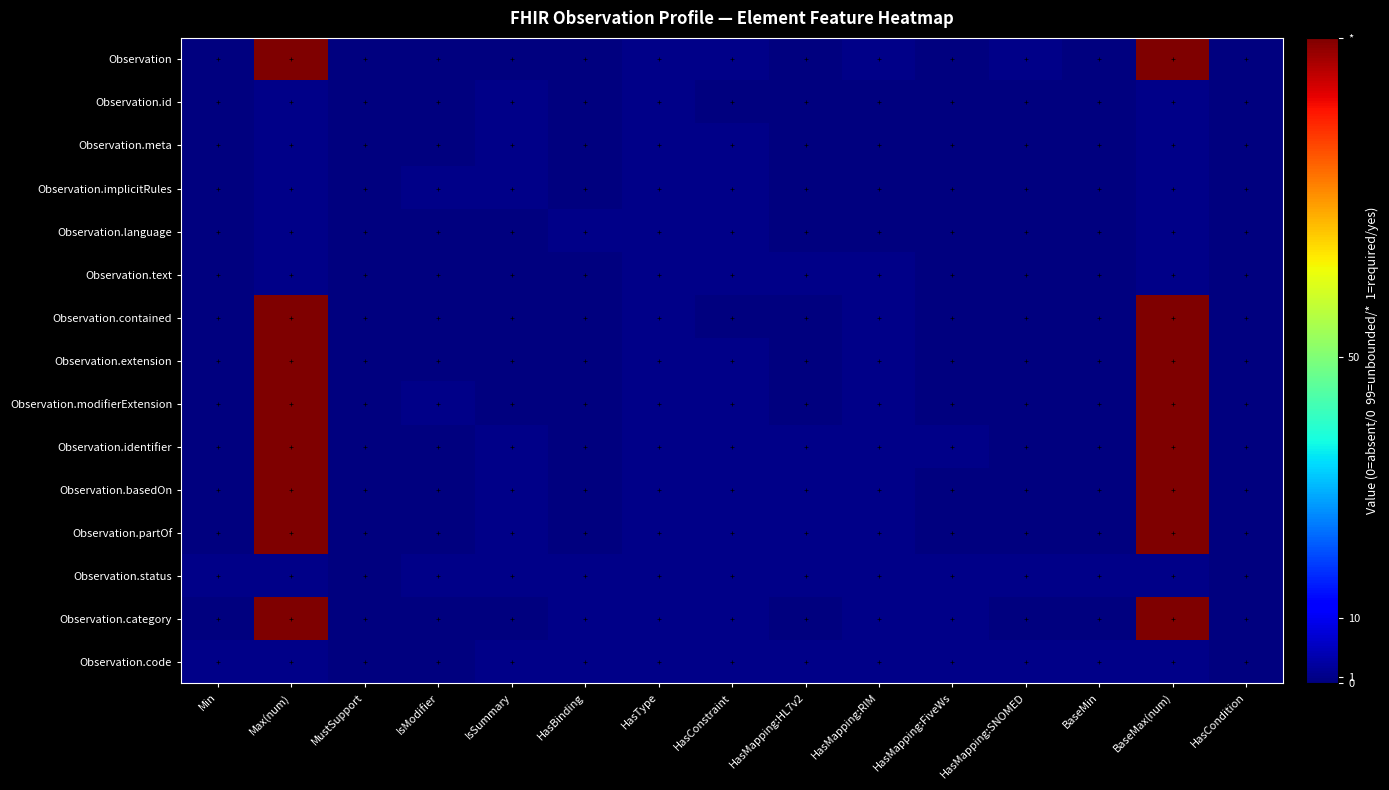

At which category is the sum across all series the highest?

Max(num)